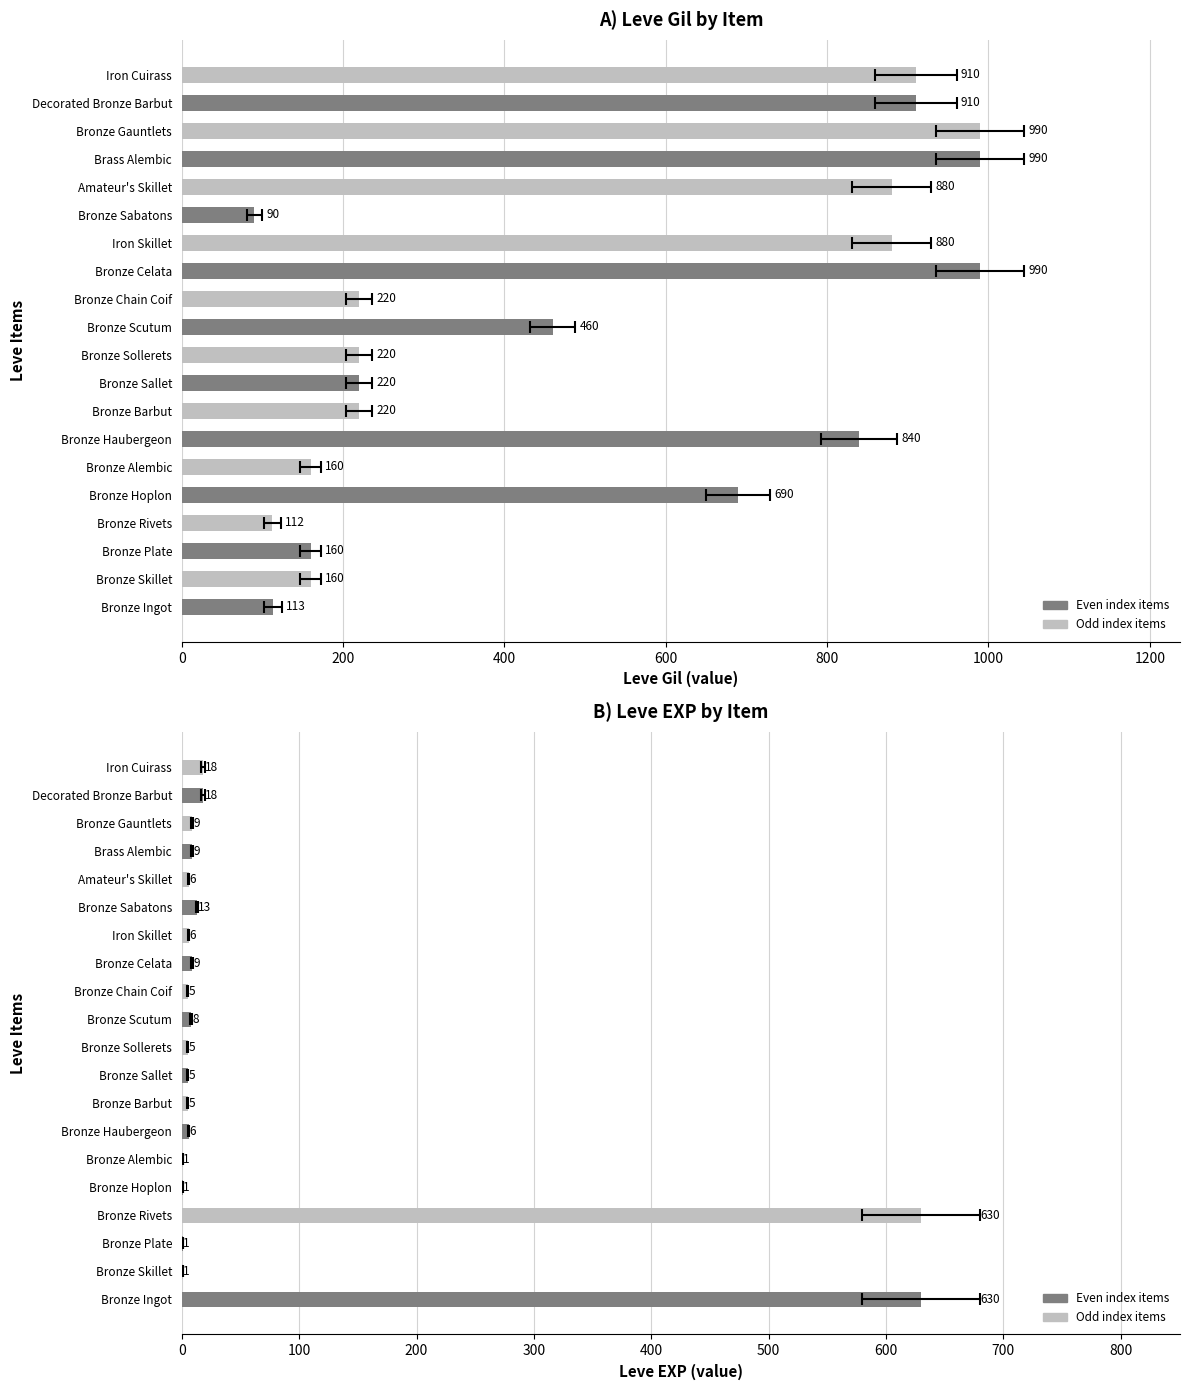

Is it true that Leve Gil equals 255 at Bronze Scutum?

False